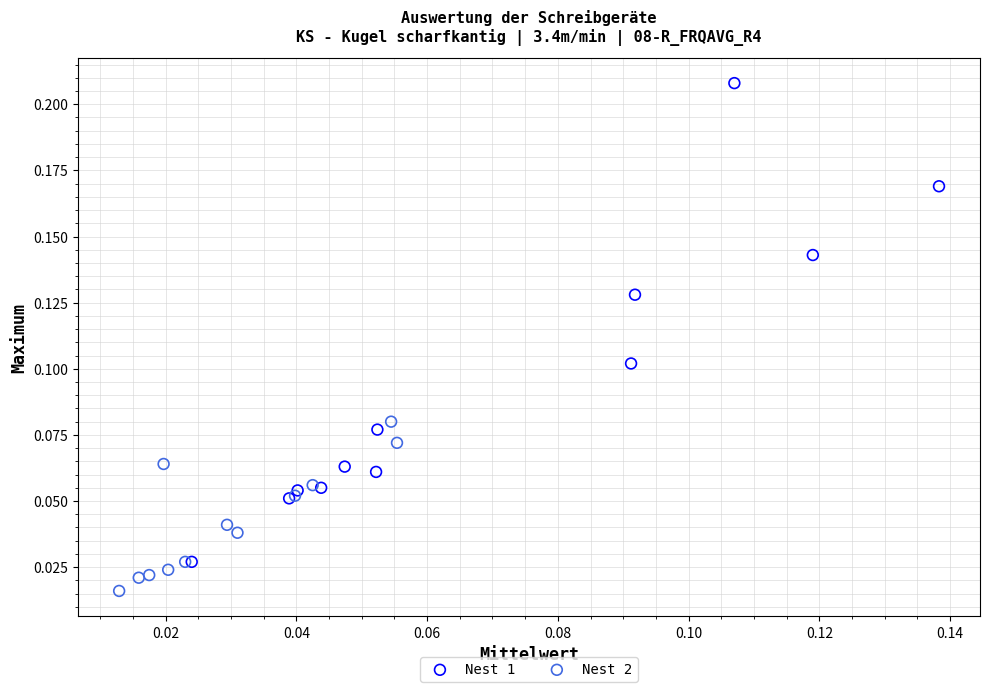

Which series contains the lowest Y value?

Nest 2